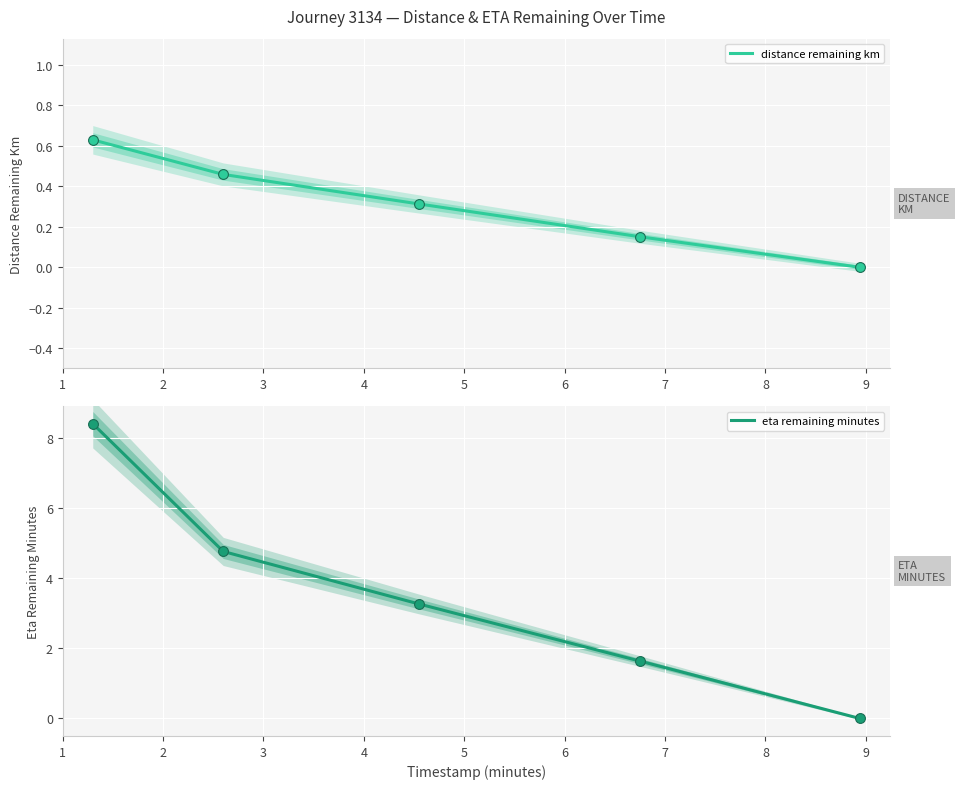

Which series has the largest Y range (max minus min)?

eta remaining minutes